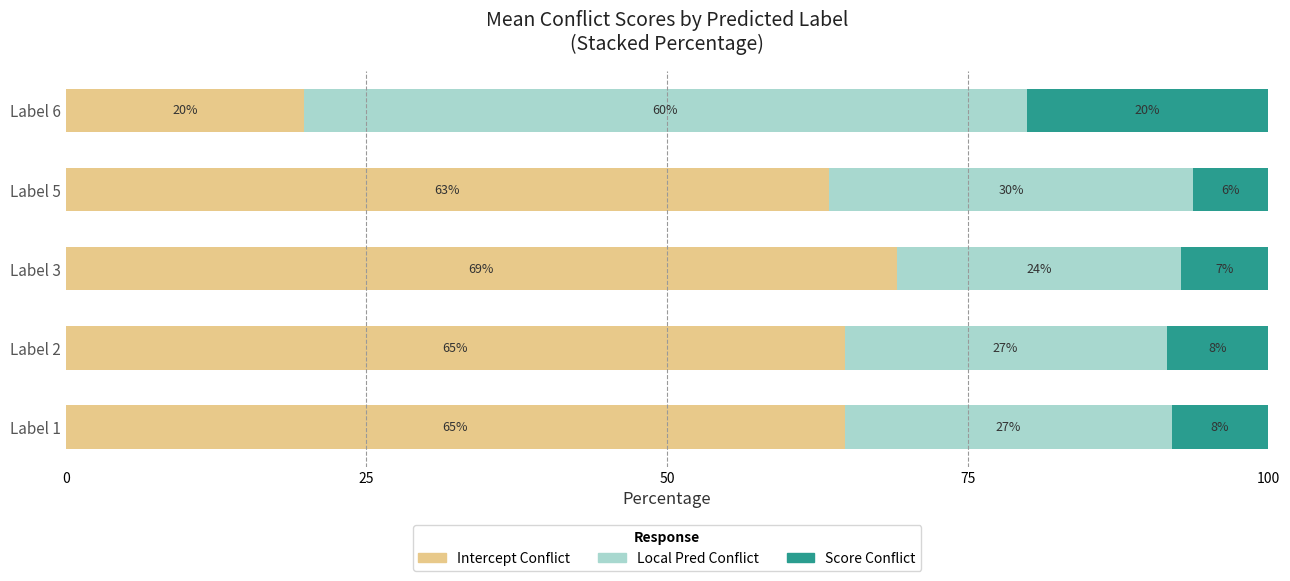

What is the average value of the Intercept Conflict series?

56.4